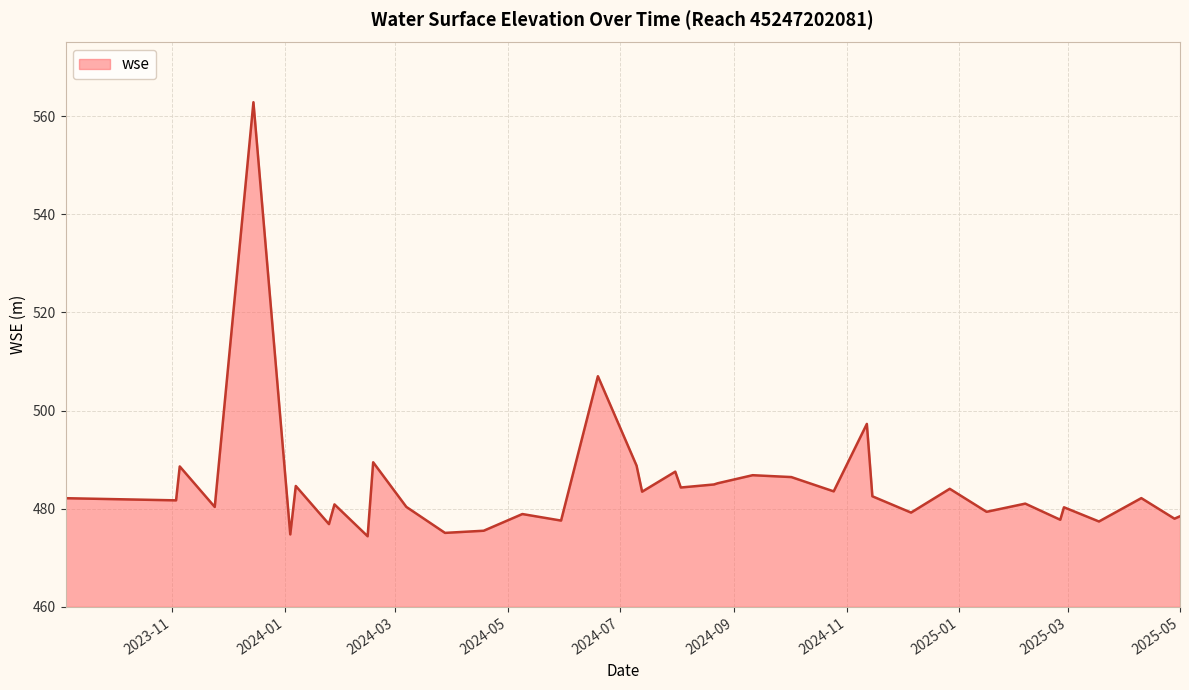

What is the difference between the maximum and minimum values?

88.4